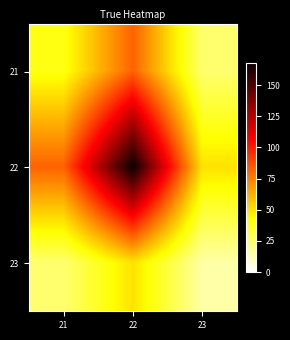

Between 21 and 23, which is larger?

21